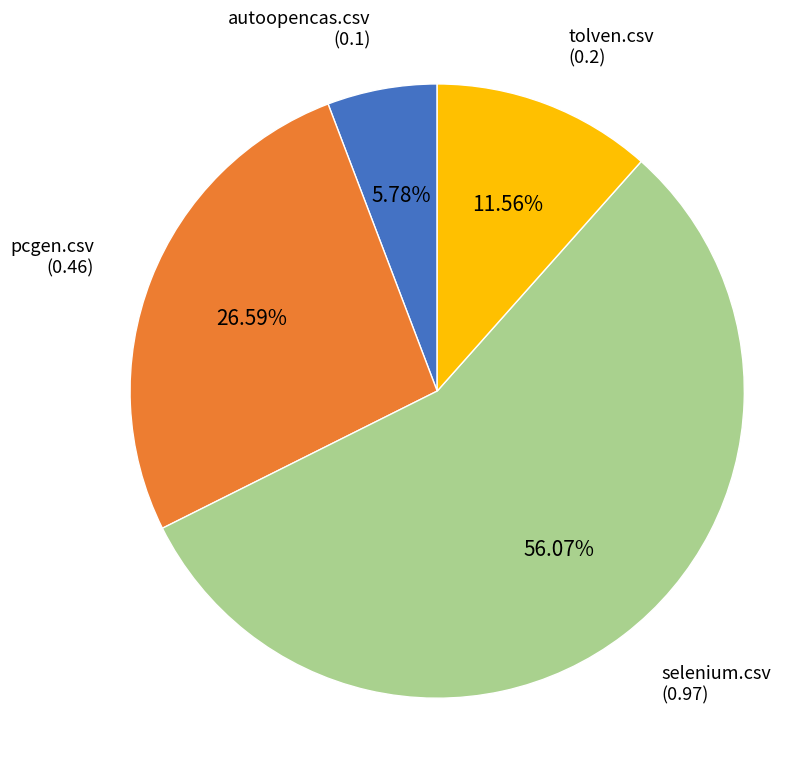

Is it true that selenium.csv is 48% of the pie?

False